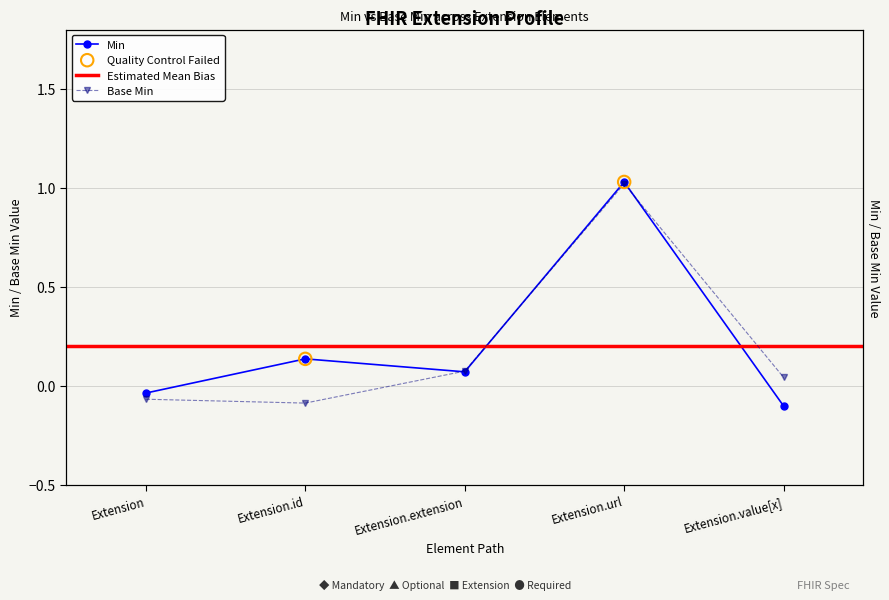

Between Extension.extension and Extension.url, which is larger?

Extension.url